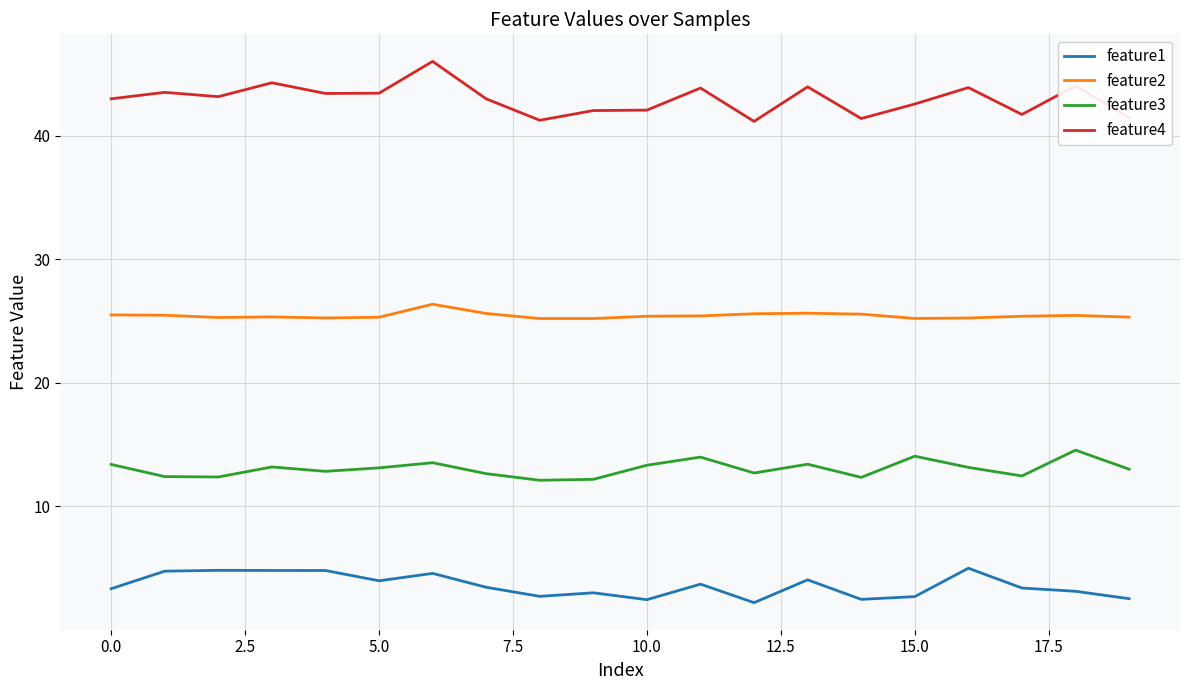

Rank the series by their maximum value, from highest to lowest.

feature4, feature2, feature3, feature1